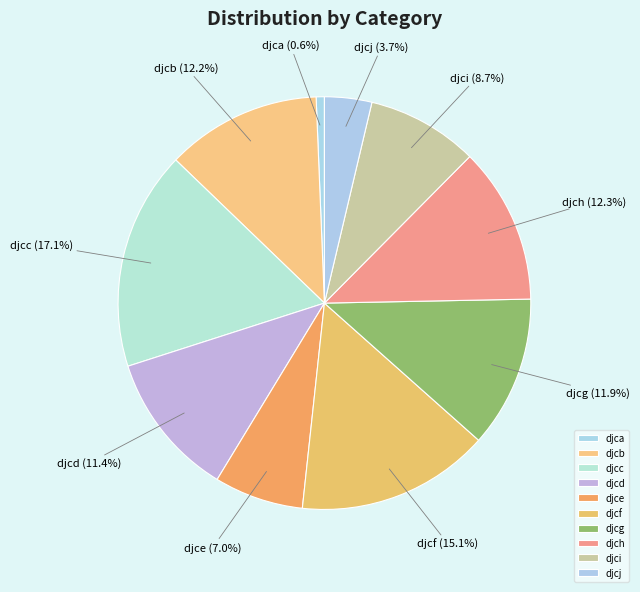

Approximately how many times larger is the value at djcc compared to djca?

26.6